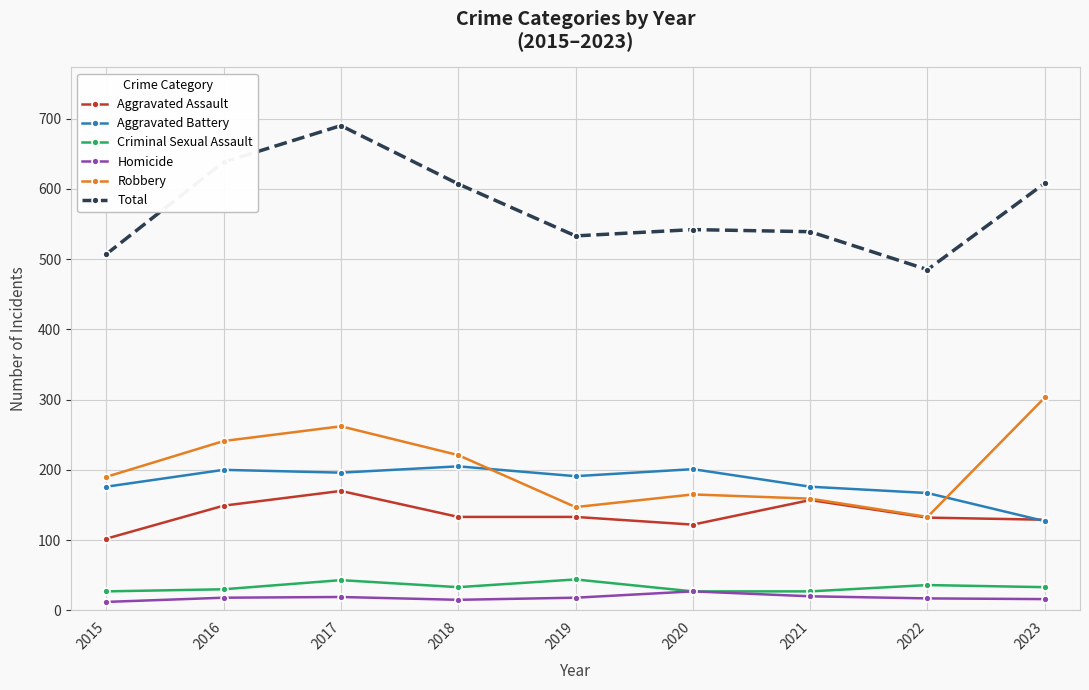

True or false: Criminal Sexual Assault has a value of 27 at 2021.

True